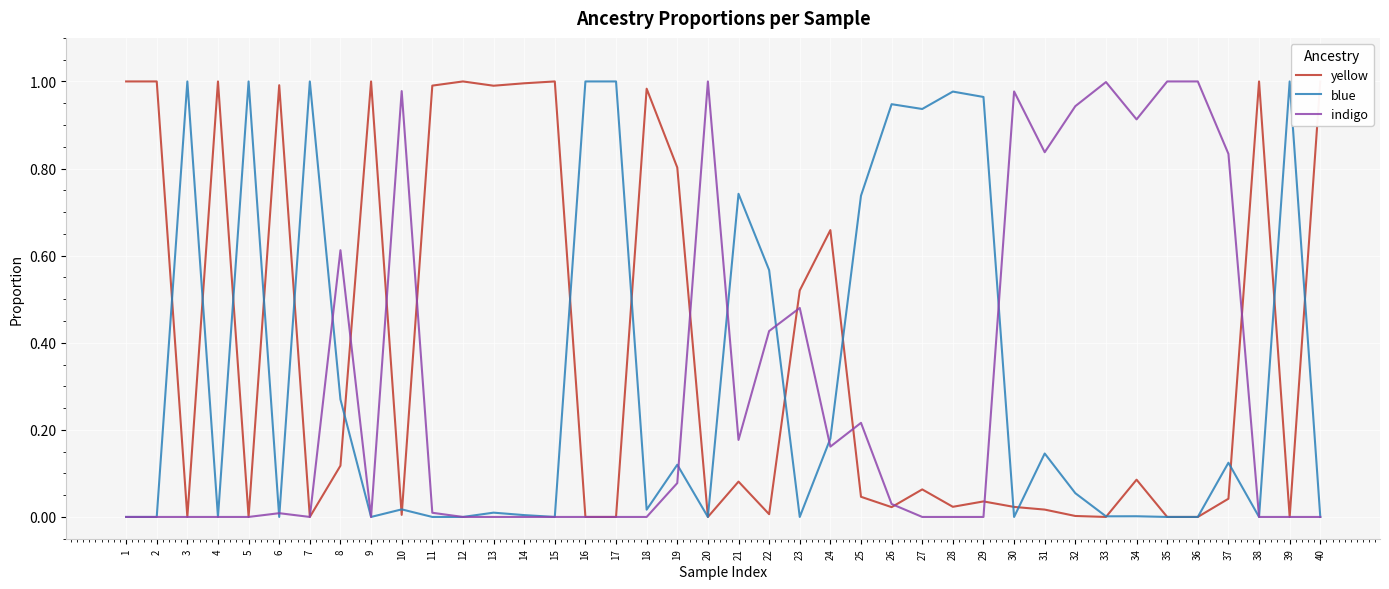

What is the maximum value shown in the chart?

1.0